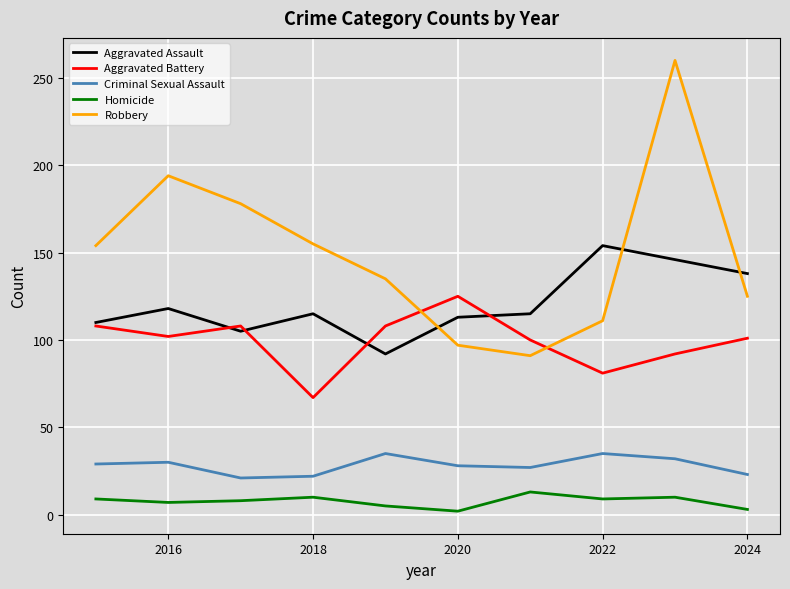

List the series in order of their peak value, highest first.

Robbery, Aggravated Assault, Aggravated Battery, Criminal Sexual Assault, Homicide